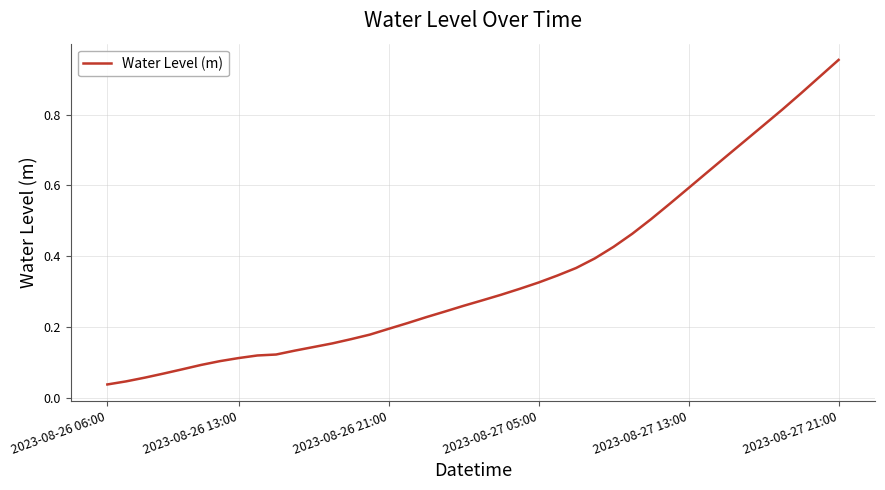

Is it true that the value at 2023-08-27 21:00 is 0.5?

False